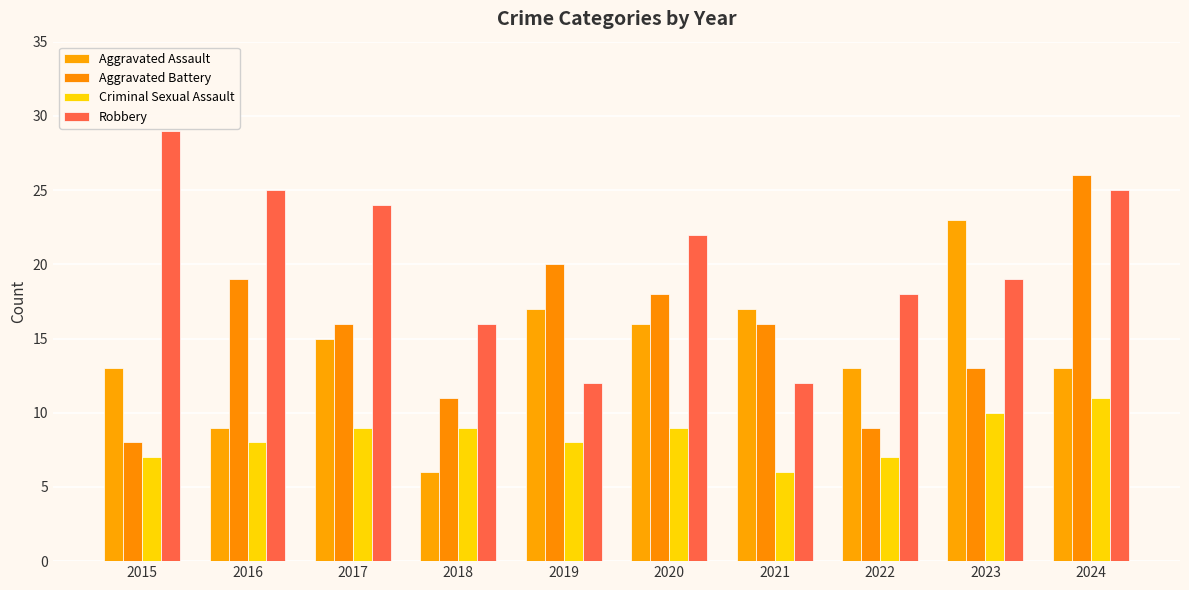

What is the approximate value of Aggravated Assault at 2020, to the nearest 5?

15